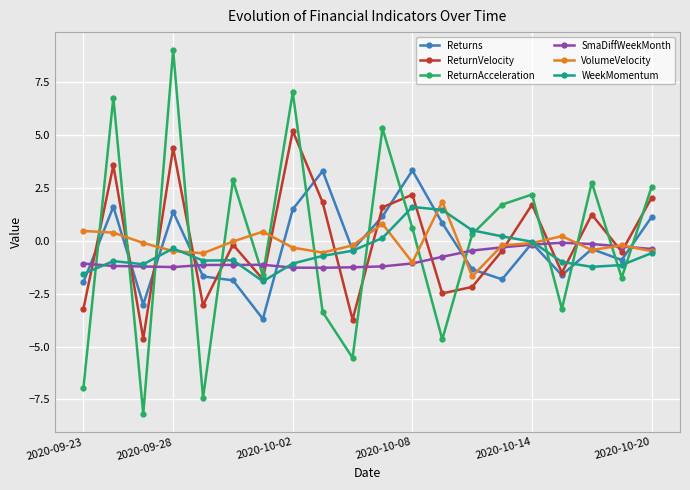

True or false: Returns and ReturnAcceleration cross at least once.

True